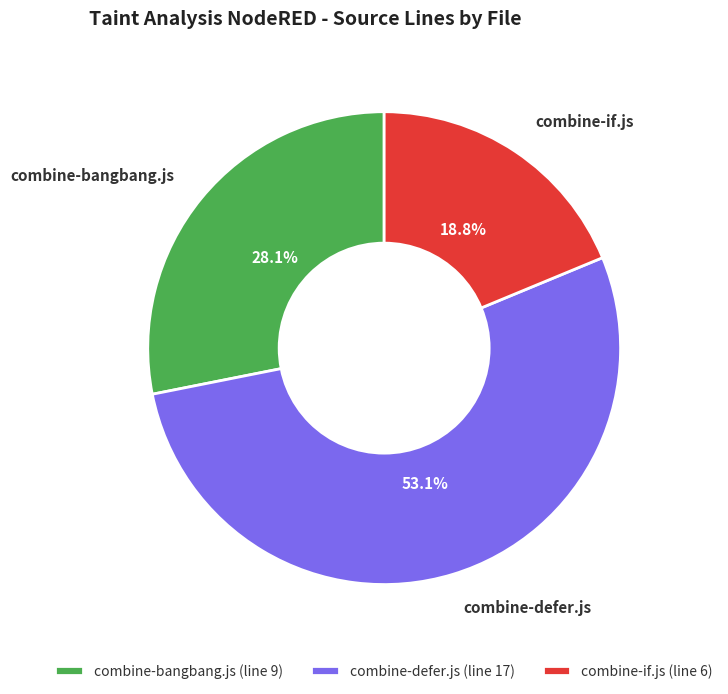

Is it true that combine-if.js is 27% of the pie?

False